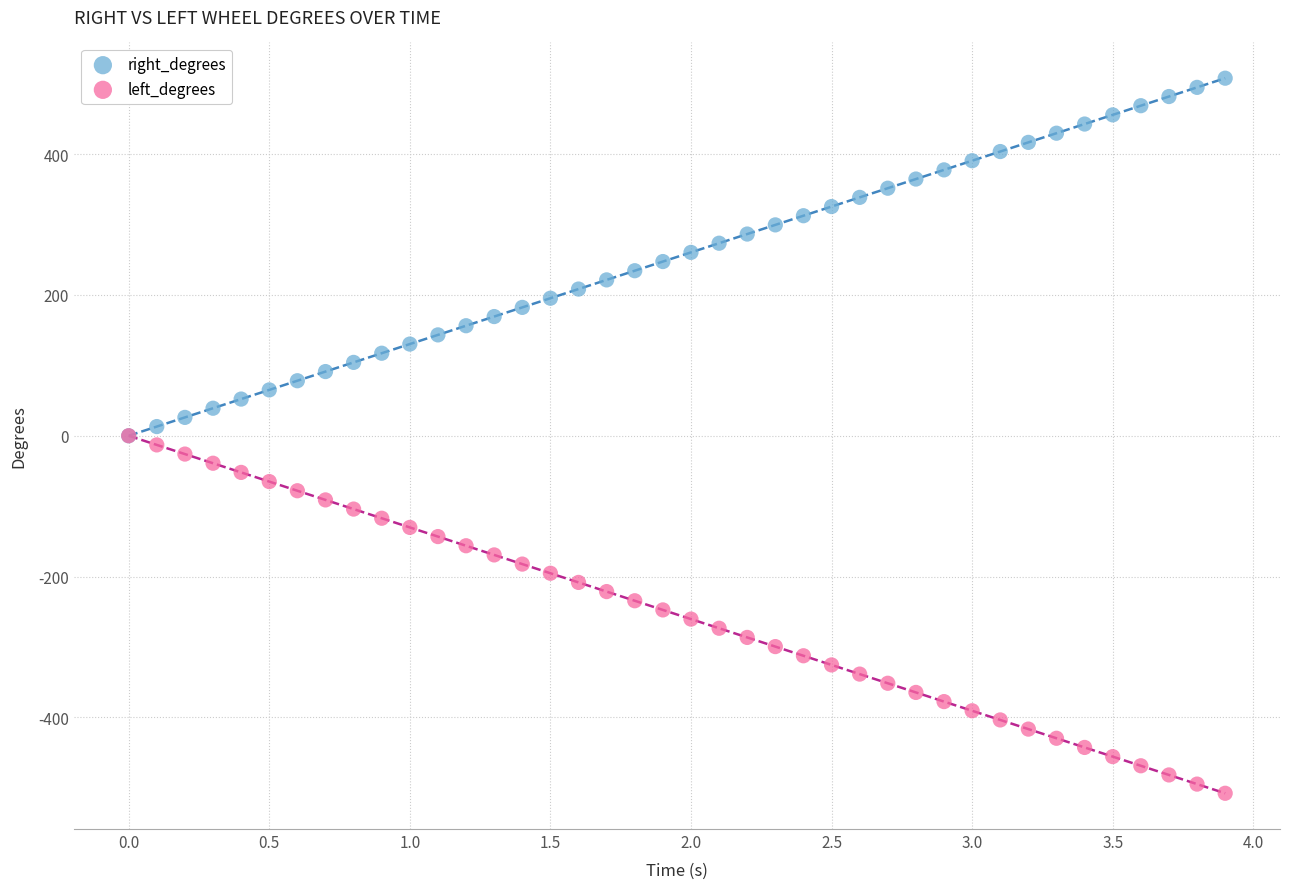

Which series reaches the maximum Y coordinate?

right_degrees